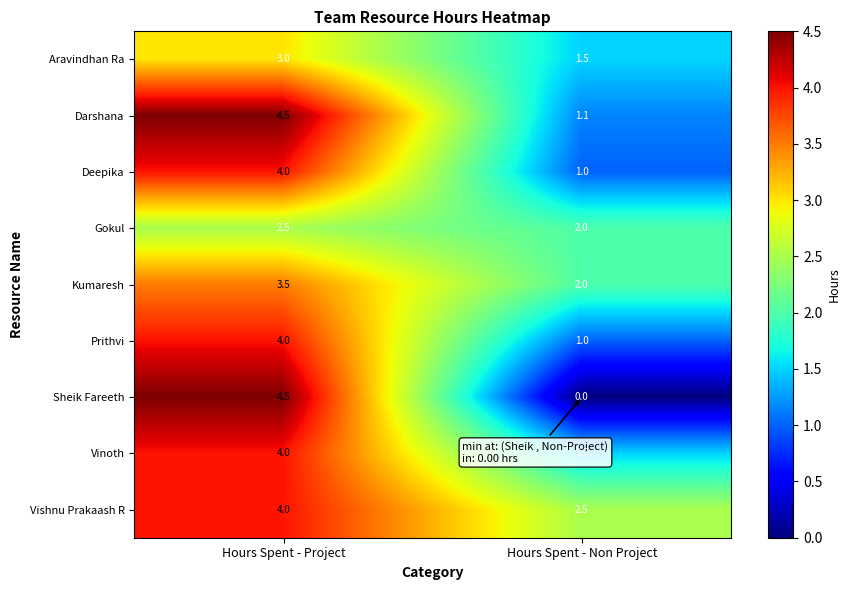

True or false: Deepika has a value of 1.0 at Hours Spent - Non Project.

True